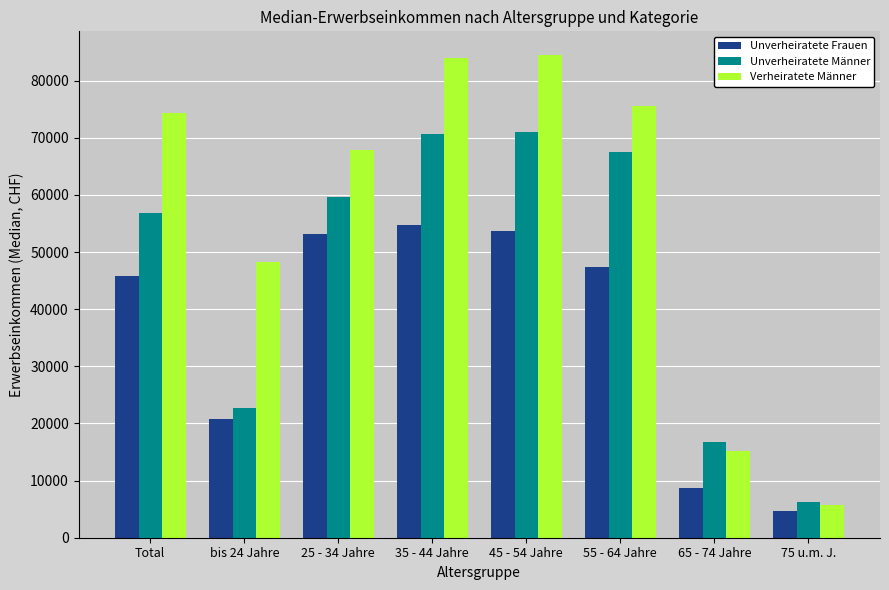

What is the difference between the highest and lowest values at 35 - 44 Jahre?

29139